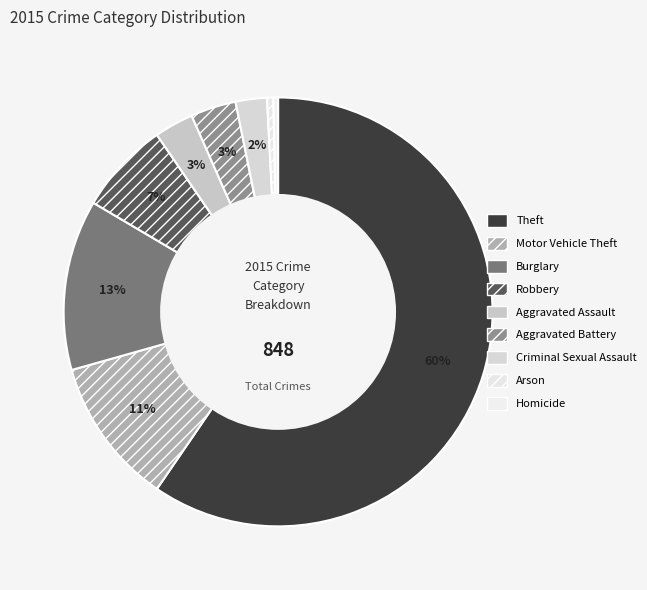

True or false: Aggravated Assault accounts for 3% of the total.

True